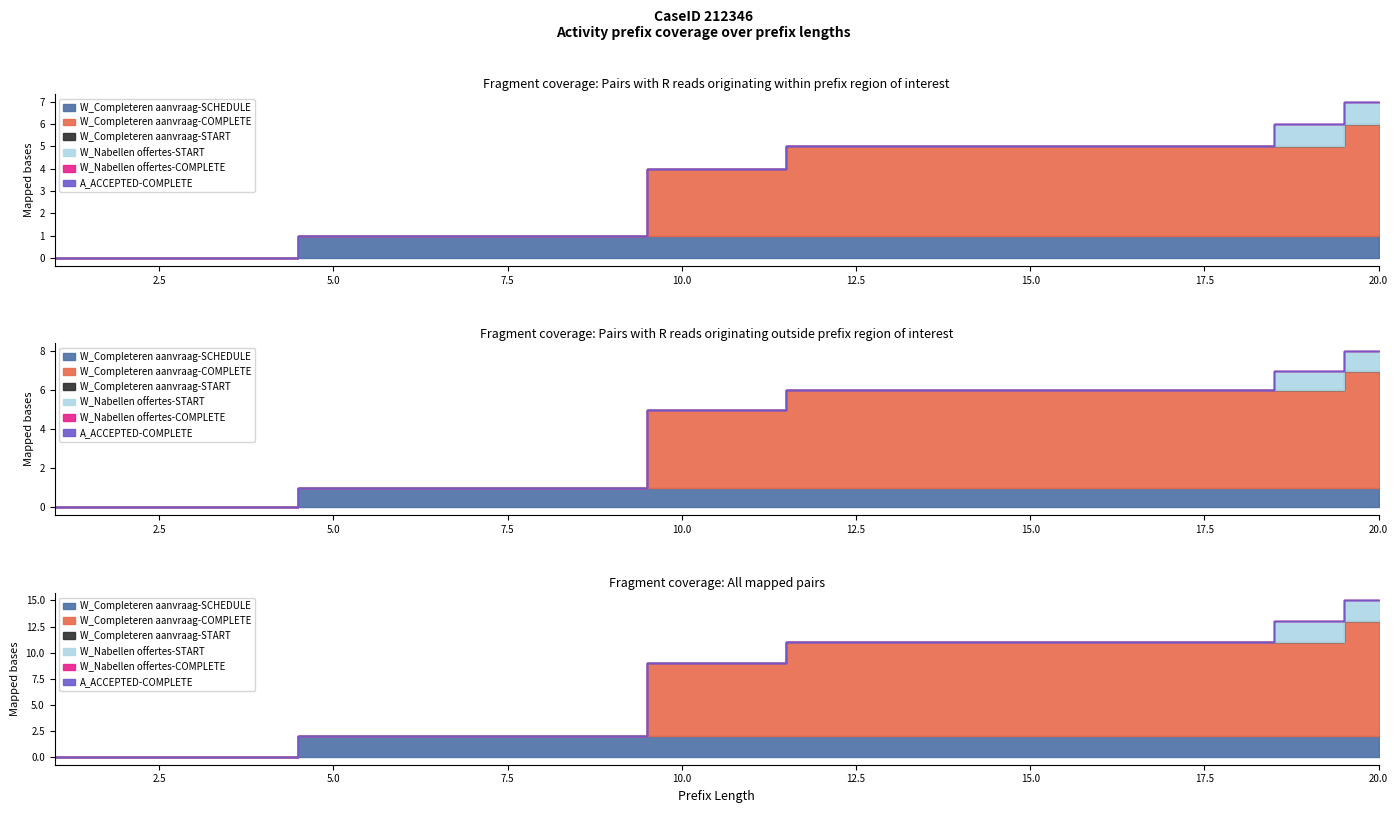

Reading left to right, list all the values displayed in this chart.

W_Completeren aanvraag-COMPLETE: 1=0	2=0	3=0	4=0	5=0	6=0	7=0	8=0	9=0	10=3	11=3	12=4	13=4	14=4	15=4	16=4	17=4	18=4	19=4	20=5
W_Completeren aanvraag-START: 1=0	2=0	3=0	4=0	5=0	6=0	7=0	8=0	9=0	10=0	11=0	12=0	13=0	14=0	15=0	16=0	17=0	18=0	19=0	20=0
W_Completeren aanvraag-SCHEDULE: 1=0	2=0	3=0	4=0	5=1	6=1	7=1	8=1	9=1	10=1	11=1	12=1	13=1	14=1	15=1	16=1	17=1	18=1	19=1	20=1
W_Nabellen offertes-COMPLETE: 1=0	2=0	3=0	4=0	5=0	6=0	7=0	8=0	9=0	10=0	11=0	12=0	13=0	14=0	15=0	16=0	17=0	18=0	19=0	20=0
W_Nabellen offertes-START: 1=0	2=0	3=0	4=0	5=0	6=0	7=0	8=0	9=0	10=0	11=0	12=0	13=0	14=0	15=0	16=0	17=0	18=0	19=1	20=1
A_ACCEPTED-COMPLETE: 1=0	2=0	3=0	4=0	5=0	6=0	7=0	8=0	9=0	10=0	11=0	12=0	13=0	14=0	15=0	16=0	17=0	18=0	19=0	20=0